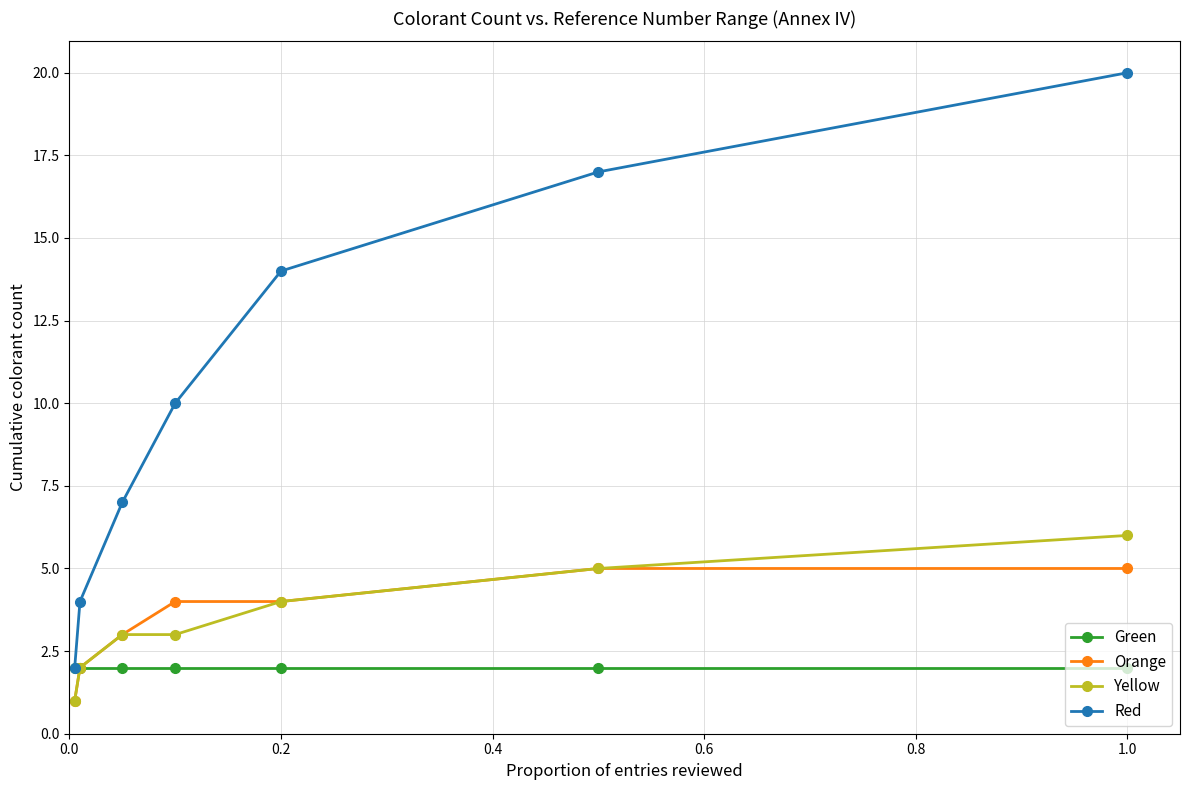

What is the sum of all Yellow values?

24